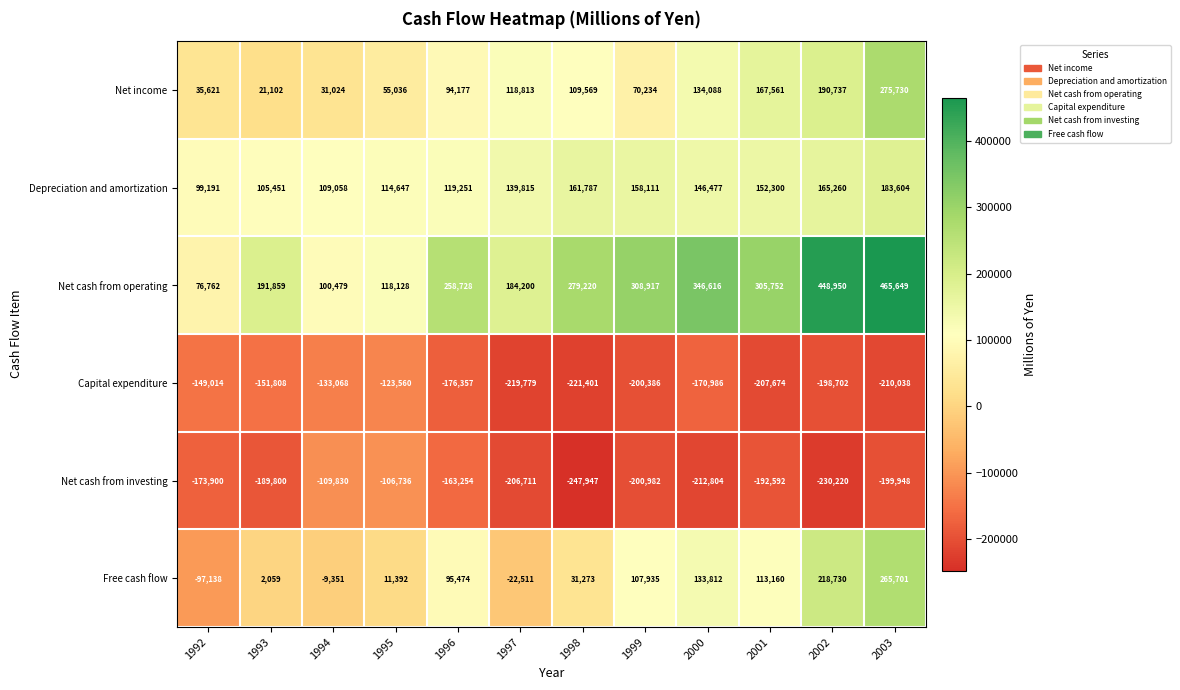

True or false: Net cash from operating has a value of 131820 at 1992.

False